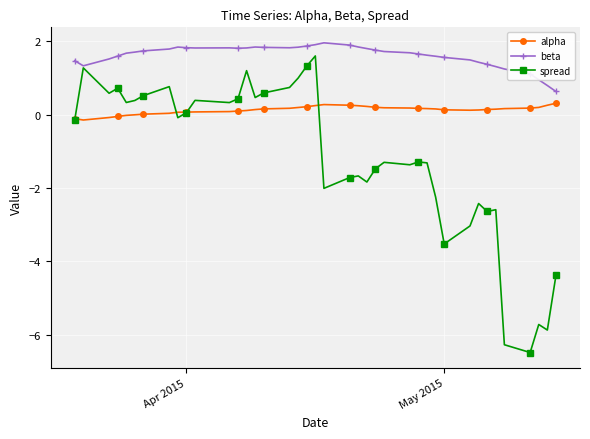

True or false: spread has more than 1 interior local peaks.

True